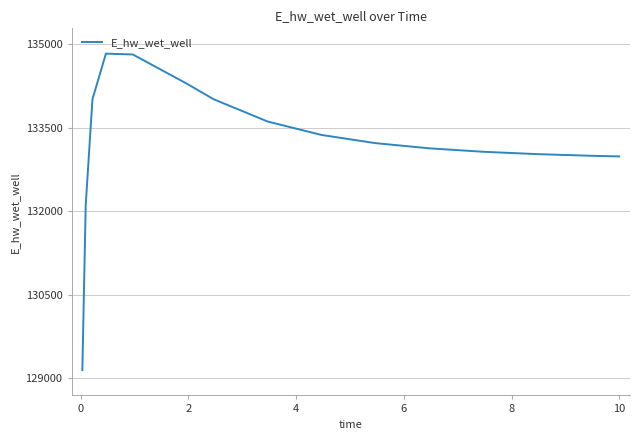

What is the minimum value shown in the chart?

129146.2